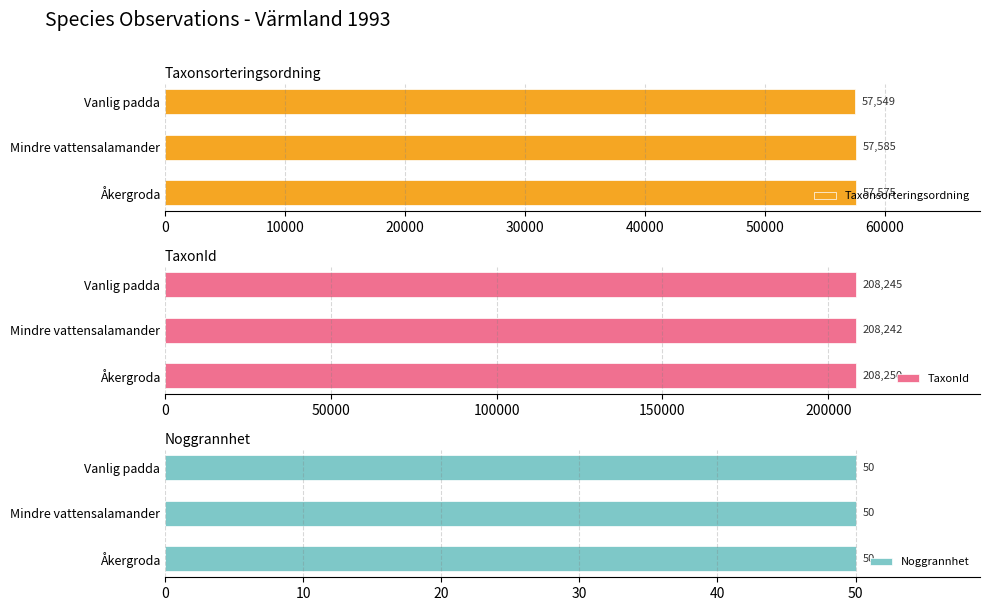

How many bars are there in each group?

3